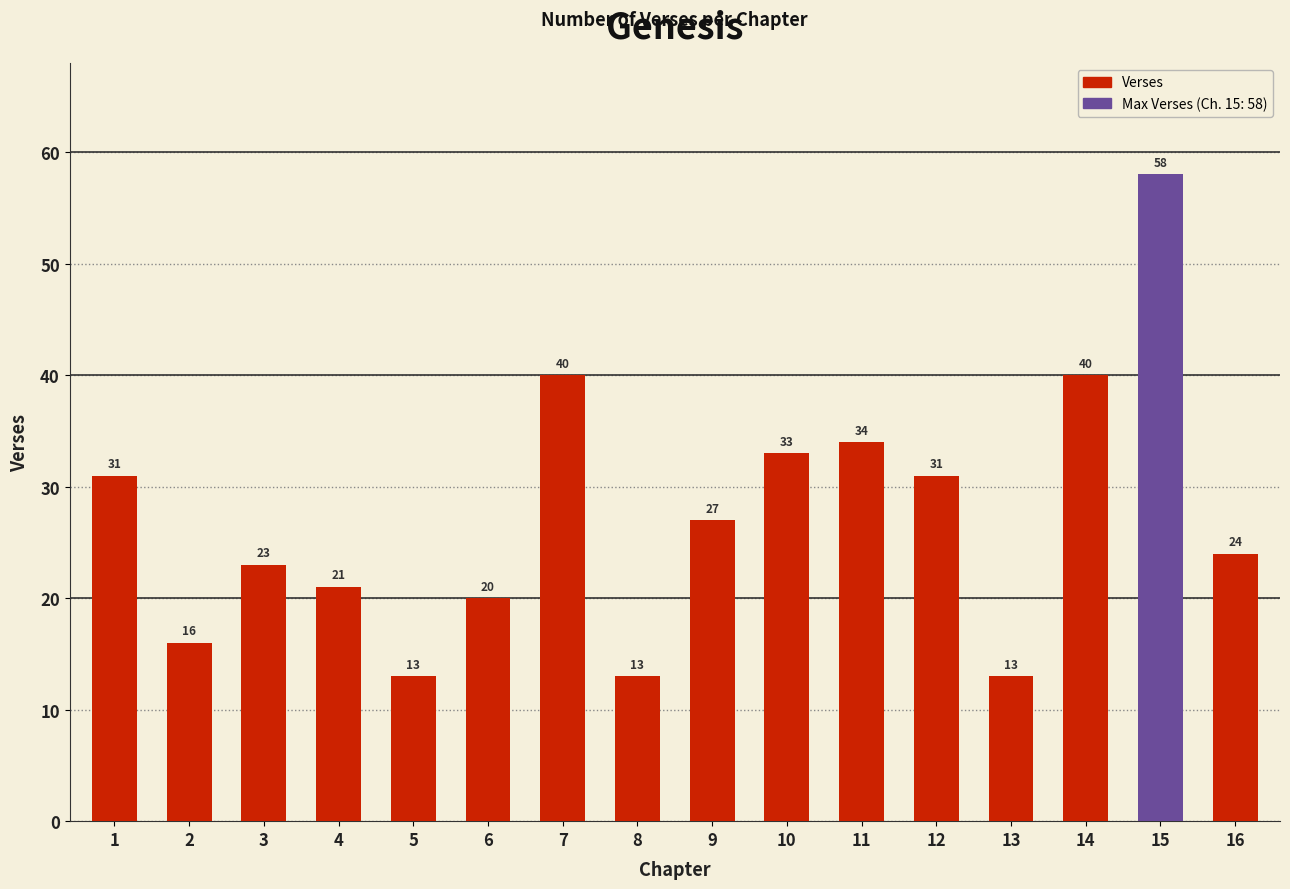

What is the value of the 3rd bar from the left?

23